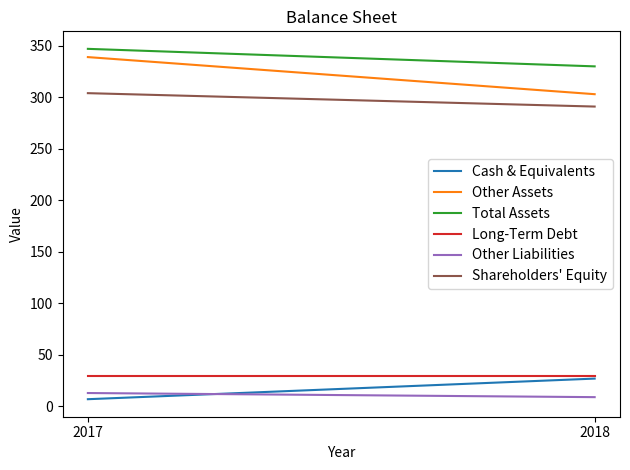

What is the value of the Other Liabilities point at the 1st from the left?

13